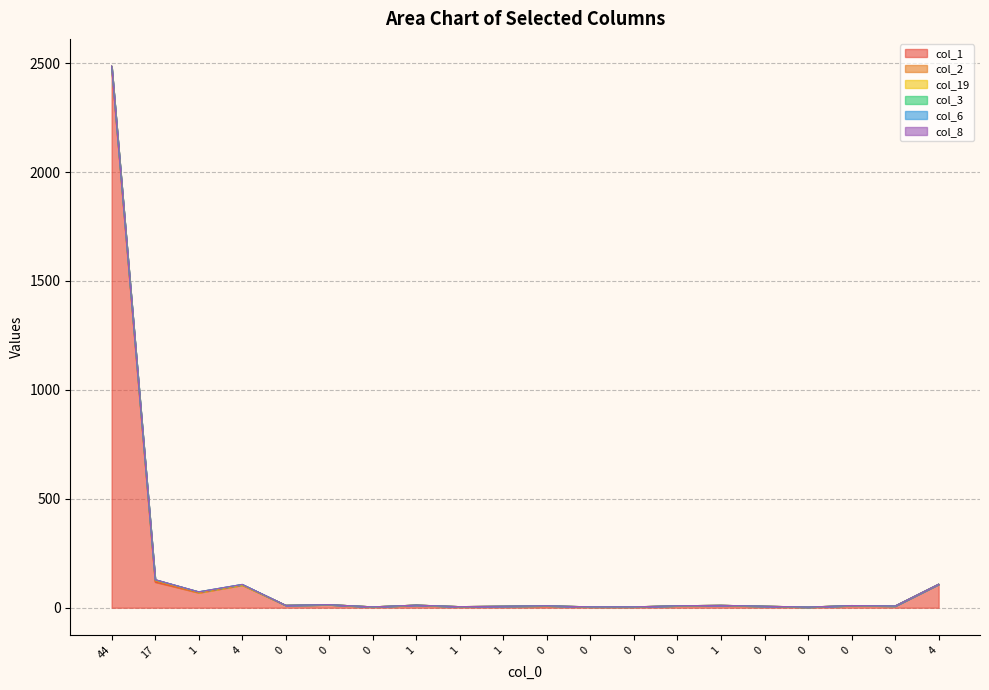

Which category has the highest value in the col_19 series?

17